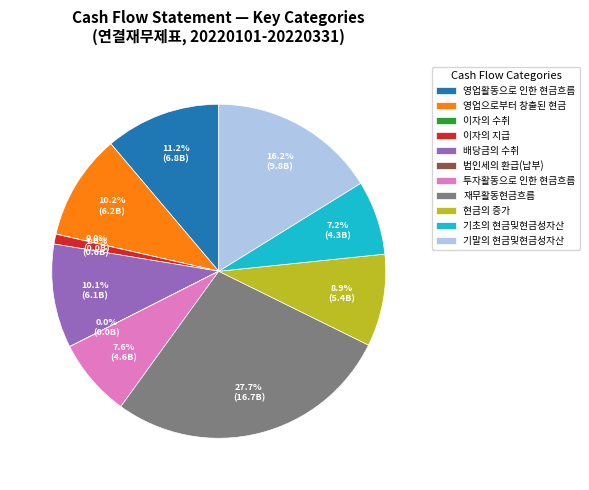

Does any single category account for the majority?

No